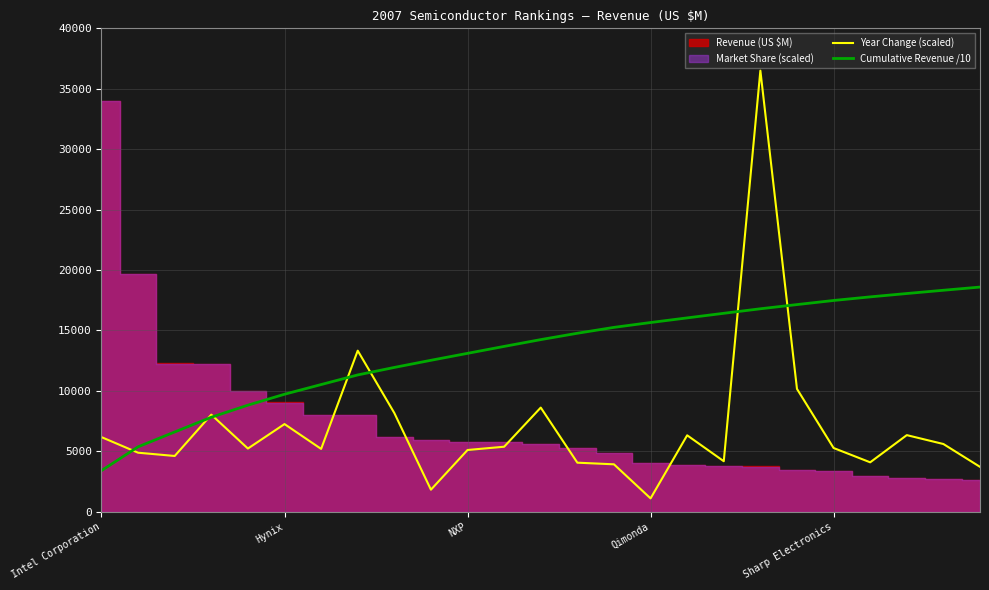

True or false: Cumulative Revenue /10 and Year Change (scaled) cross at least once.

True